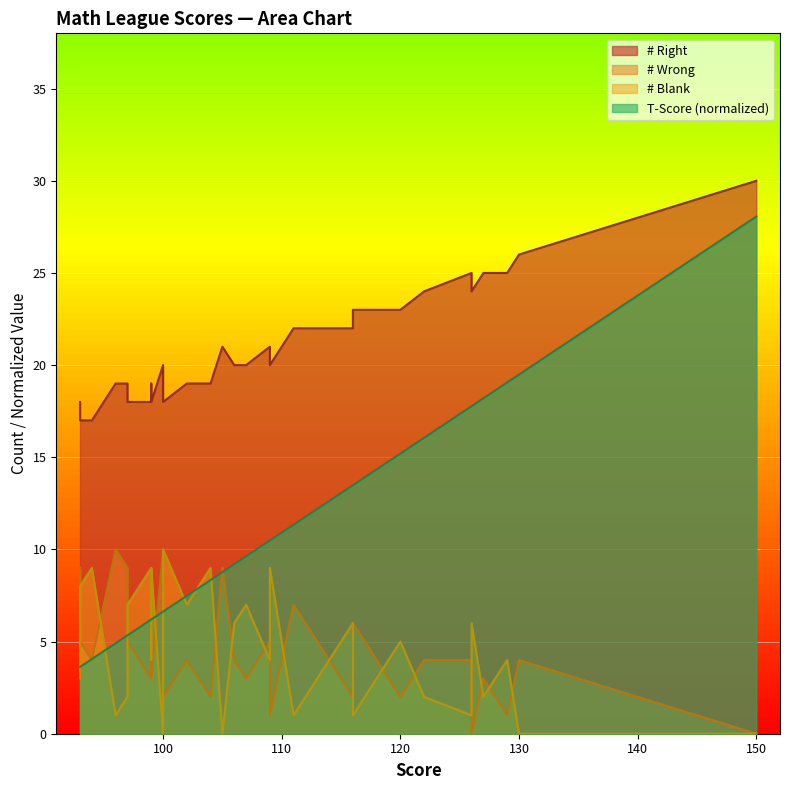

What is the value of the T-Score point at the 38th from the left?

4.1